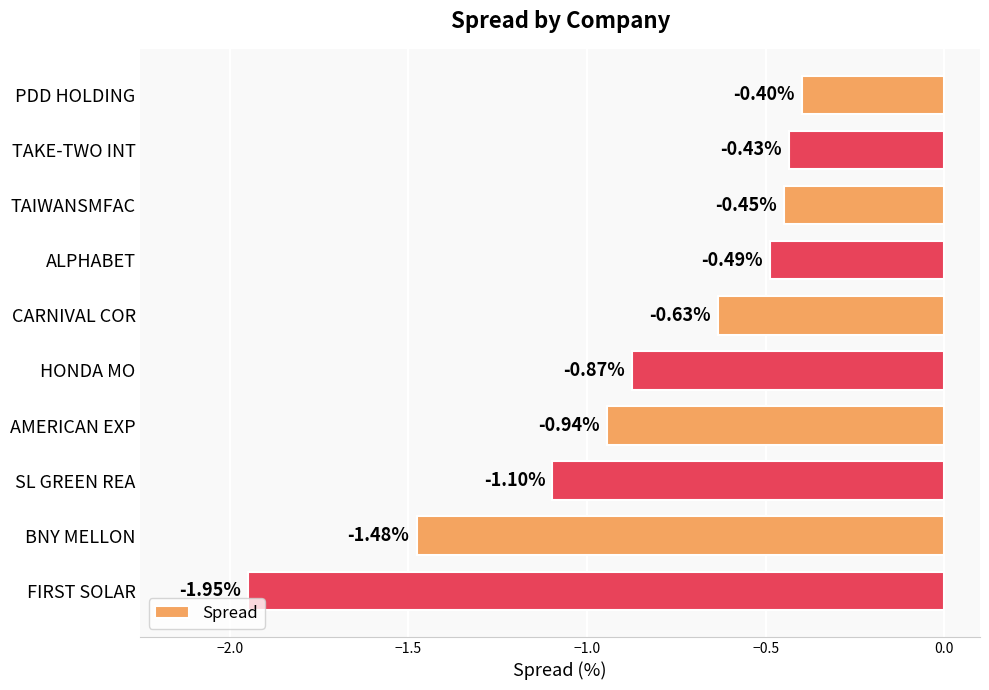

Which category has the lowest value across all series?

FIRST SOLAR